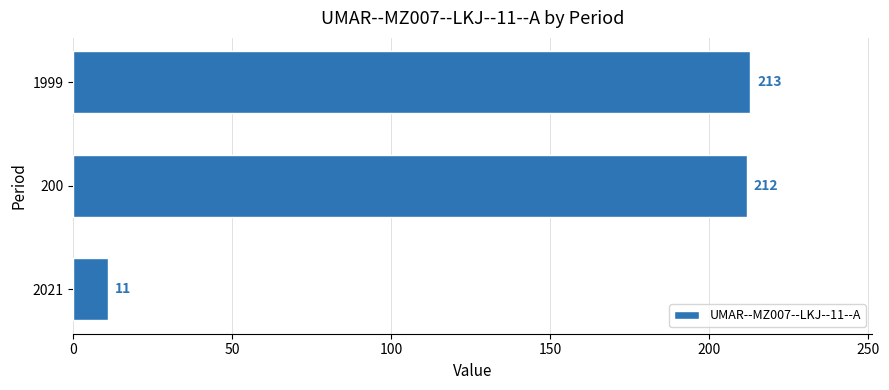

Rank the categories by value from highest to lowest.

1999, 200, 2021